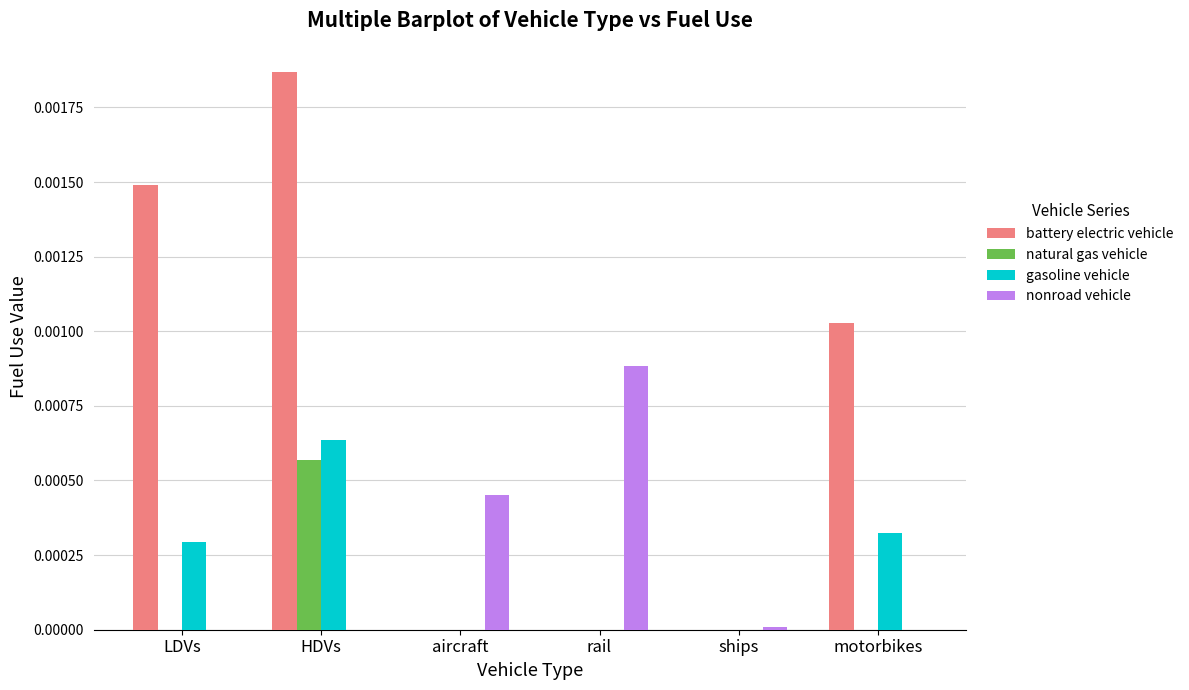

How many gasoline vehicle values are between 0 and 1?

6